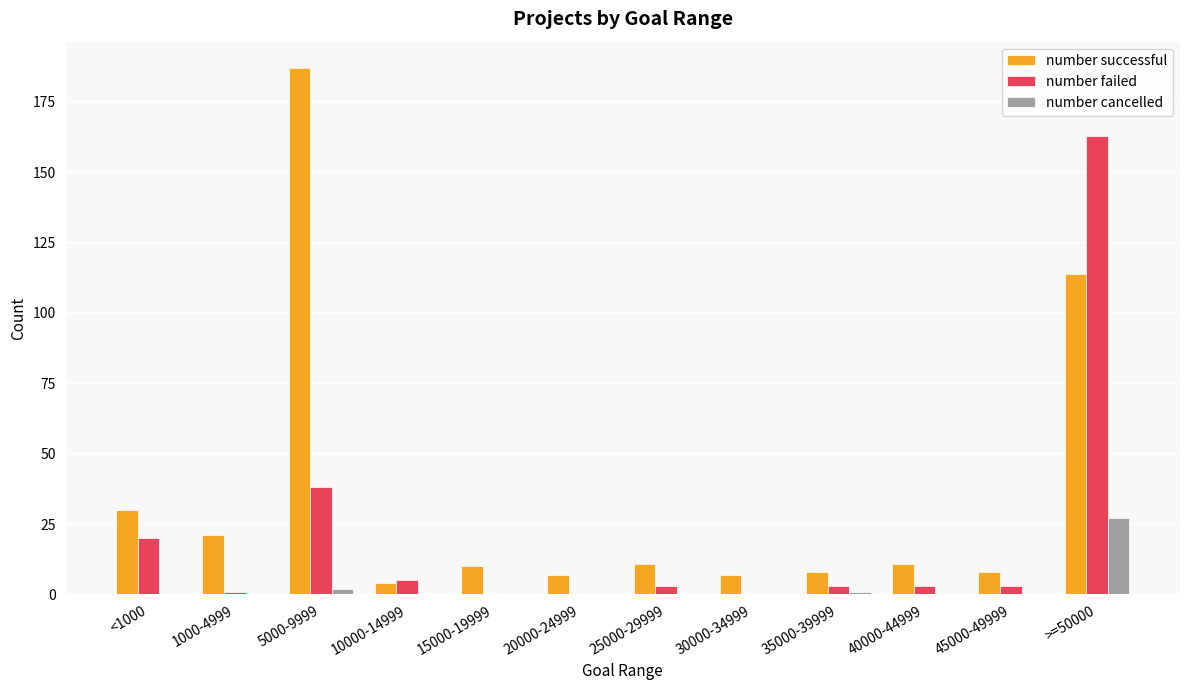

At which label does number failed first exceed 3?

<1000